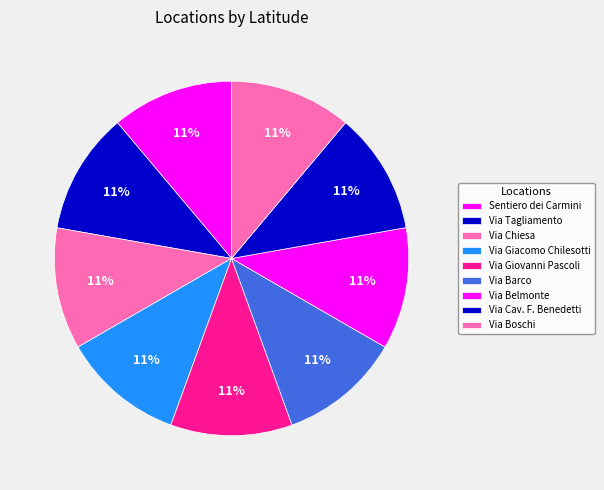

Count the number of slices in the pie.

9